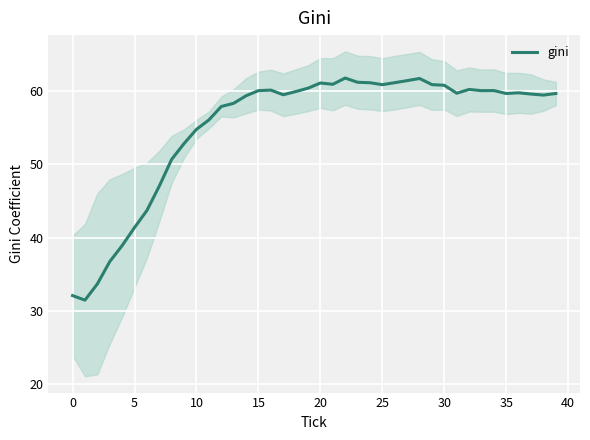

Where is the first local maximum?

16